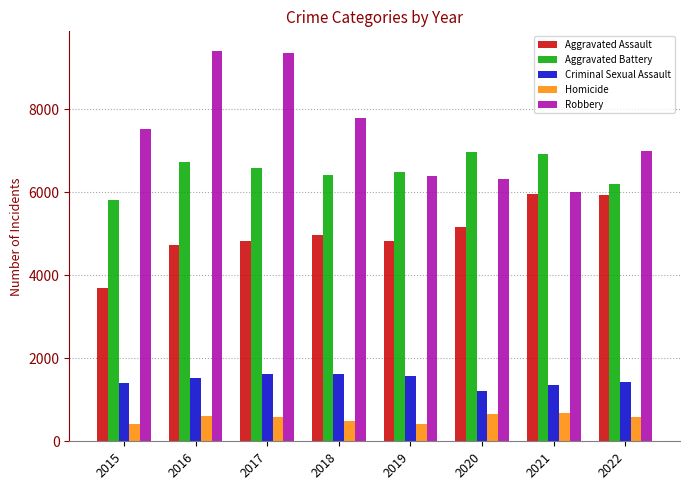

Is it true that Aggravated Assault equals 4973 at 2018?

True